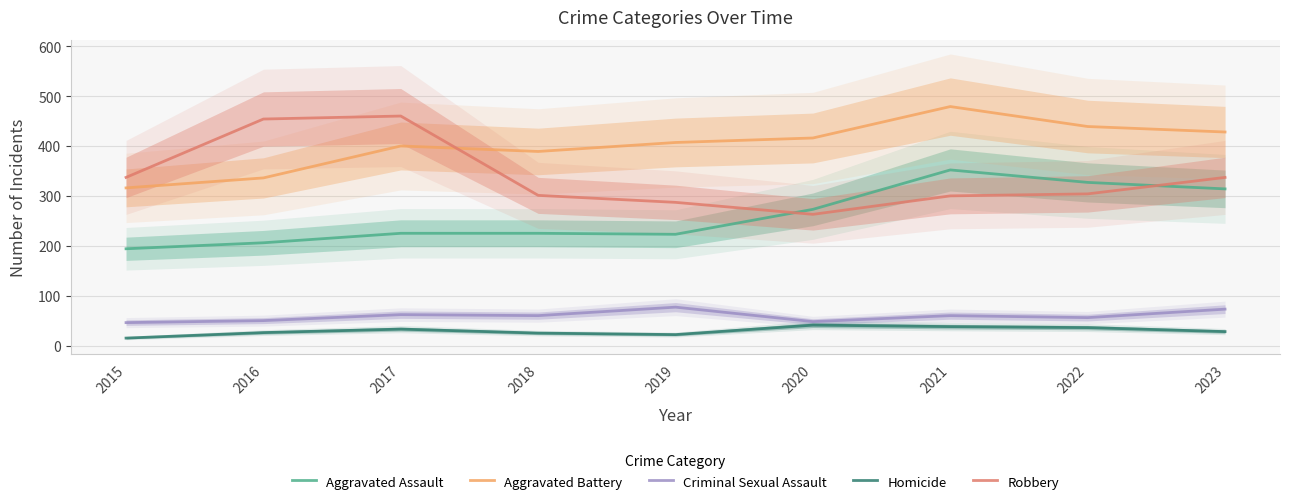

How many lines are shown in the chart?

5